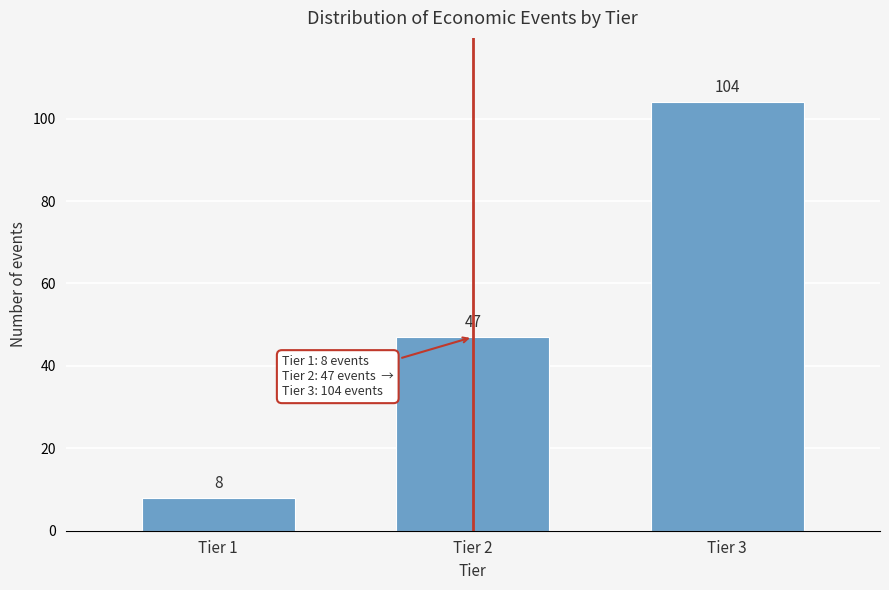

Reading left to right, what are all the values shown in this chart?

8	47	104